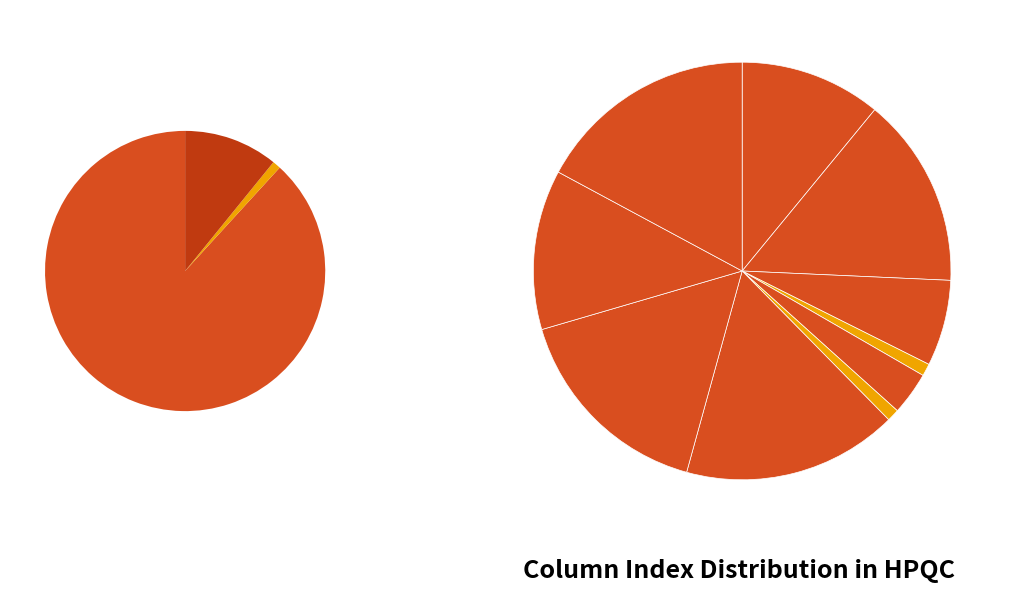

The Procedure (Design Steps) slice represents 26% of the pie. True or false?

False